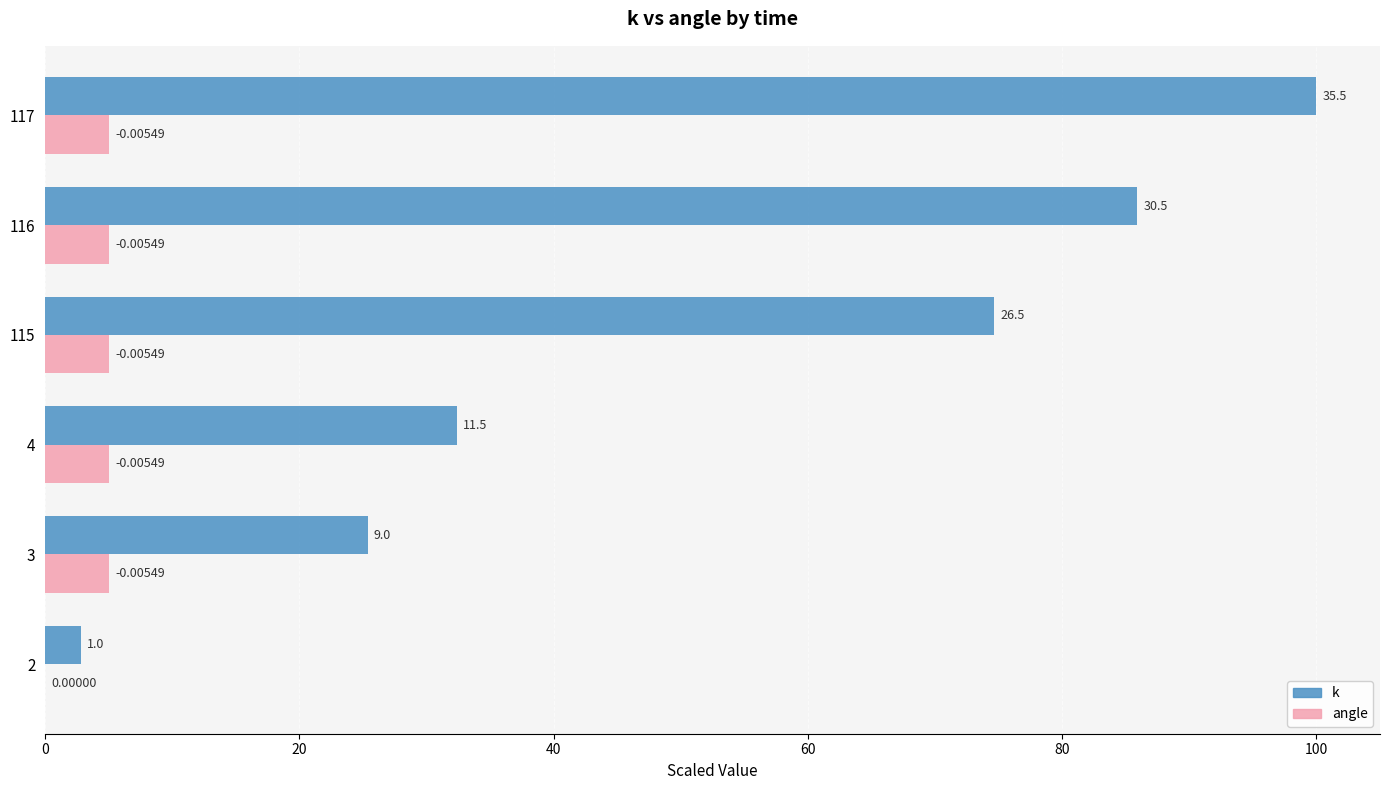

Is the value of k at 2 greater than the value of angle at 3?

No